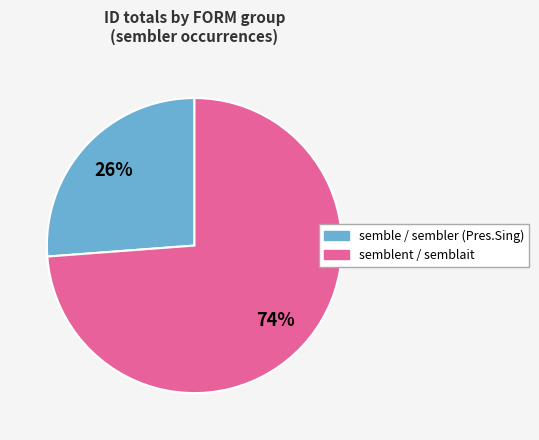

Is there a majority slice in this chart?

Yes